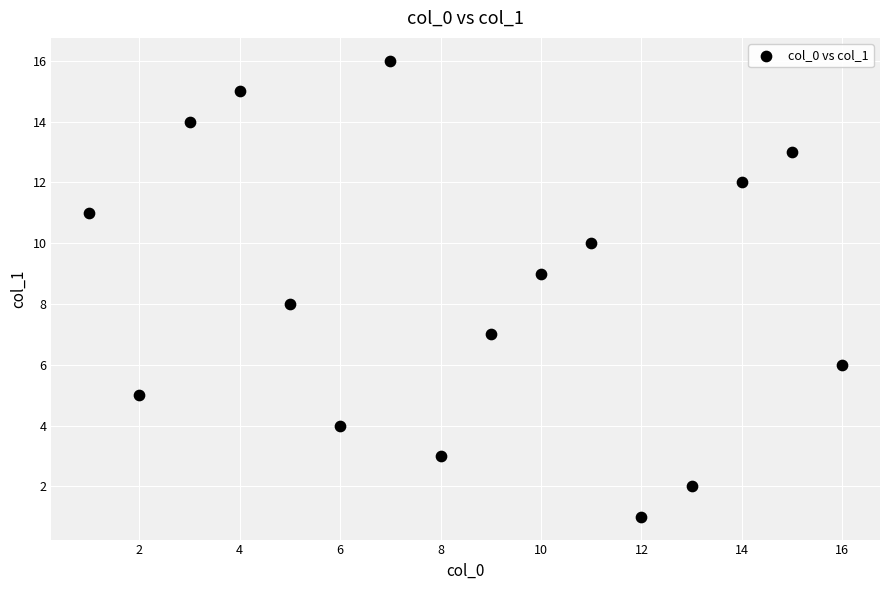

What is the range of Y values (max minus min)?

15